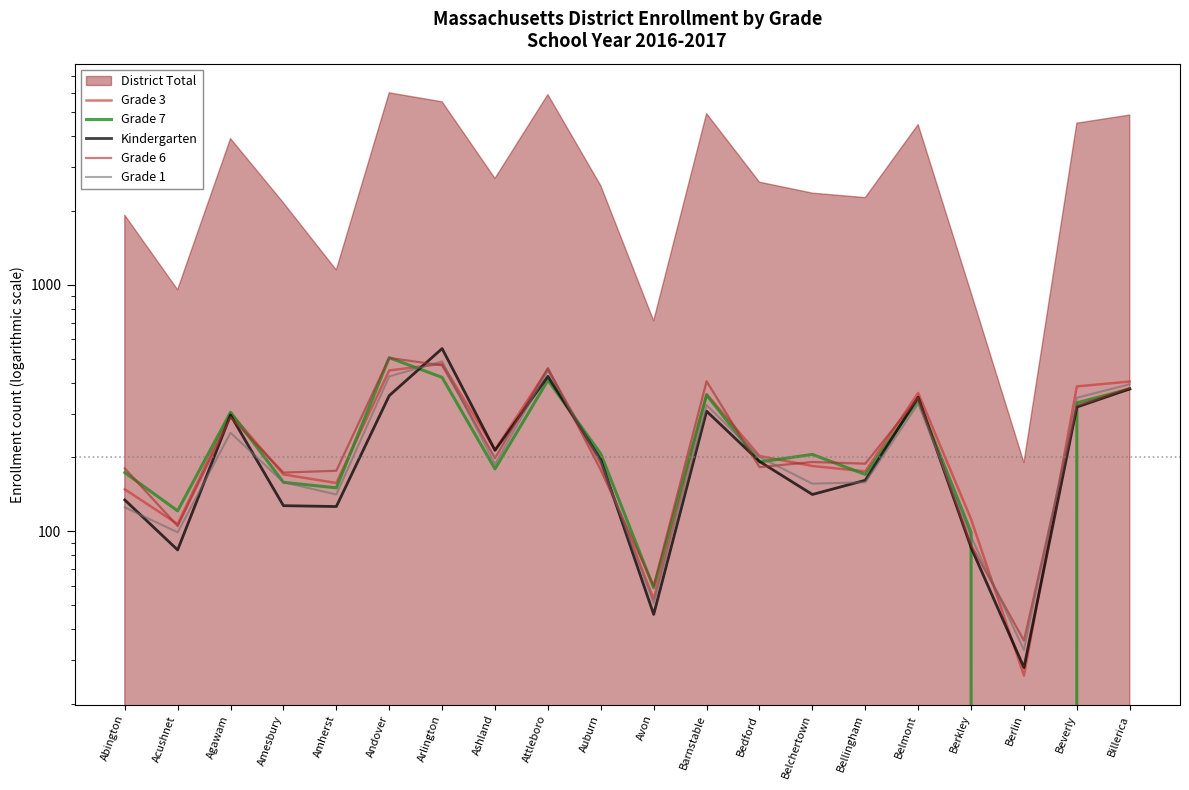

How many interior local peaks does the Grade 6 series have?

6